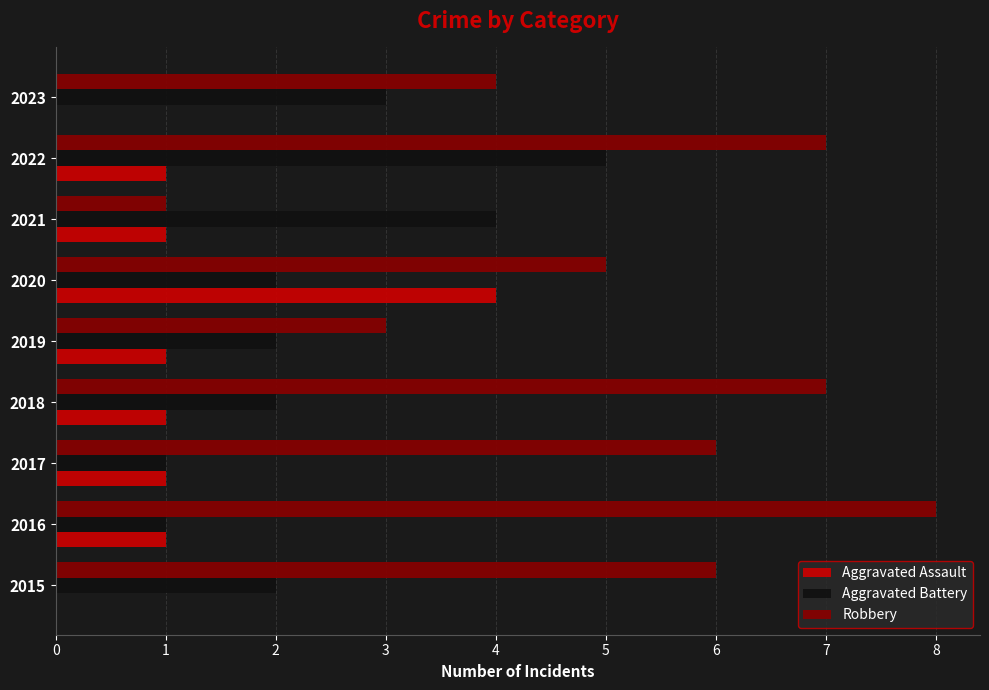

At which category is the sum across all series the highest?

2022